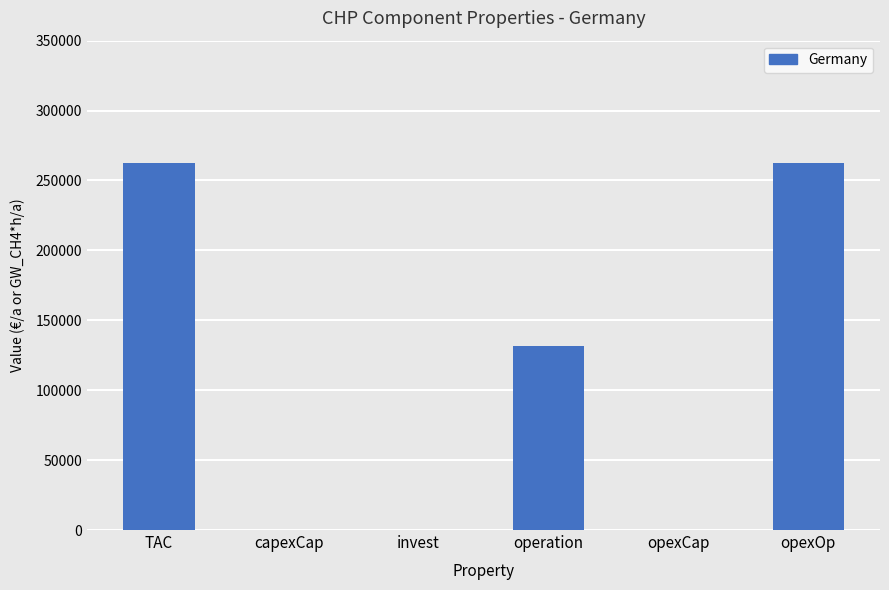

Count the number of categories in the chart.

6